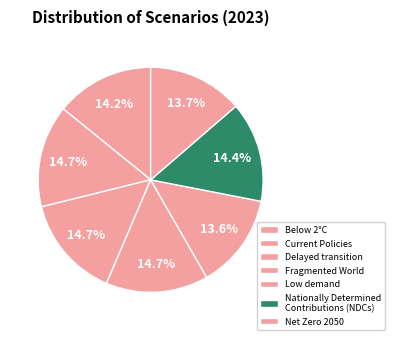

What percentage is the Current Policies slice, to the nearest percent?

15%